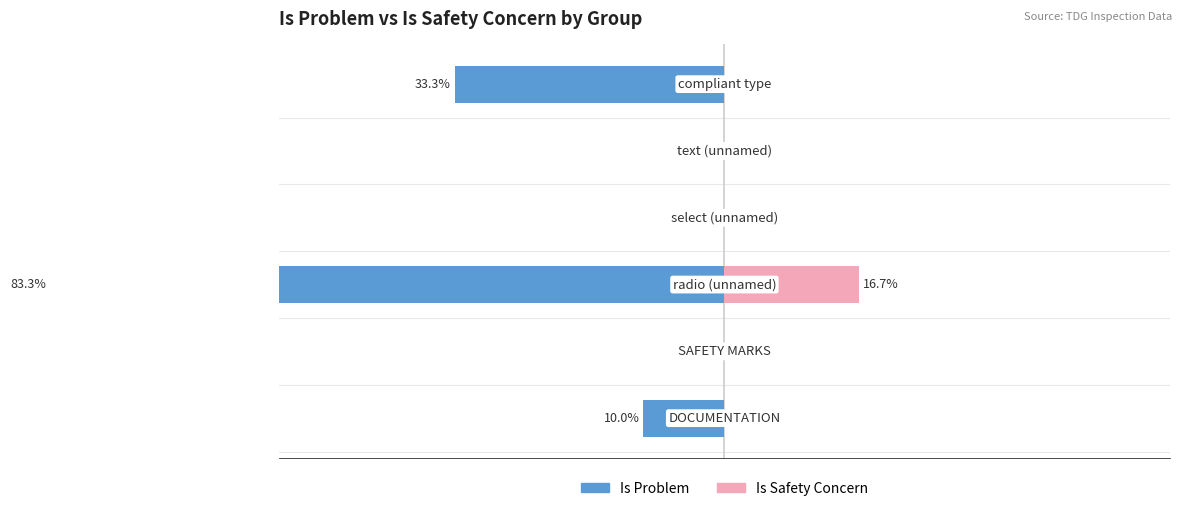

How many bars are there in total?

12